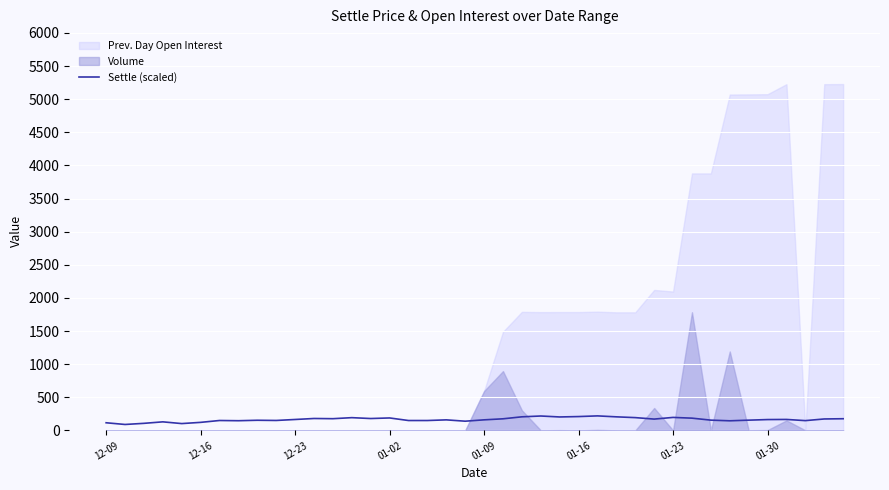

What is the ratio of the value at 23 to the value at 24?

1.1